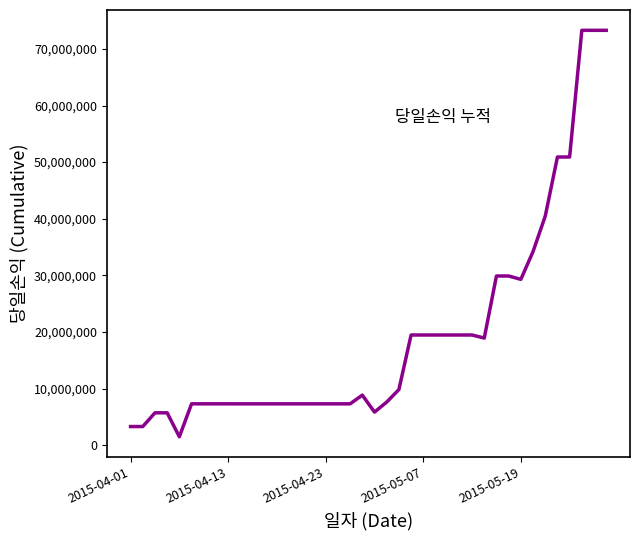

What is the difference between the maximum and minimum values?

71783277